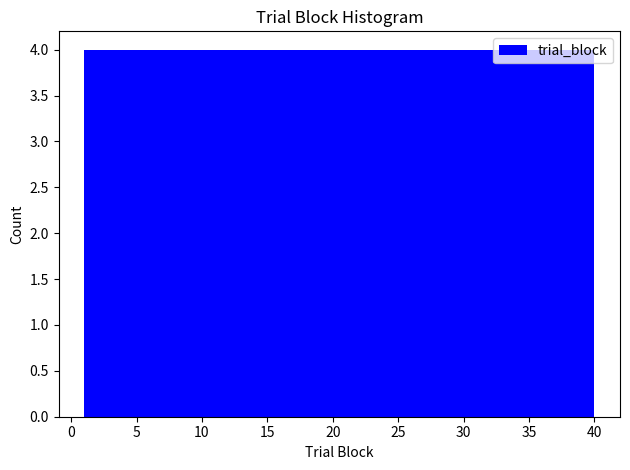

Reading left to right, list every bar in this chart as the range it spans on the x-axis followed by its height. Neither the bar edges nor the heights are printed on the chart, so give them approximately, as read against the axes.

1.0 to 4.9: 4
4.9 to 8.8: 4
8.8 to 12.7: 4
12.7 to 16.6: 4
16.6 to 20.5: 4
20.5 to 24.4: 4
24.4 to 28.3: 4
28.3 to 32.2: 4
32.2 to 36.1: 4
36.1 to 40.0: 4